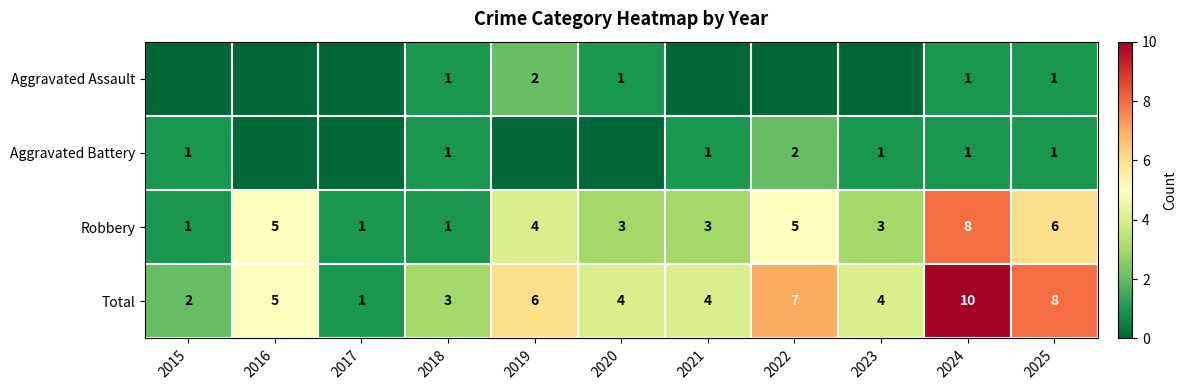

What is the difference between the maximum and minimum values in the Robbery series?

7